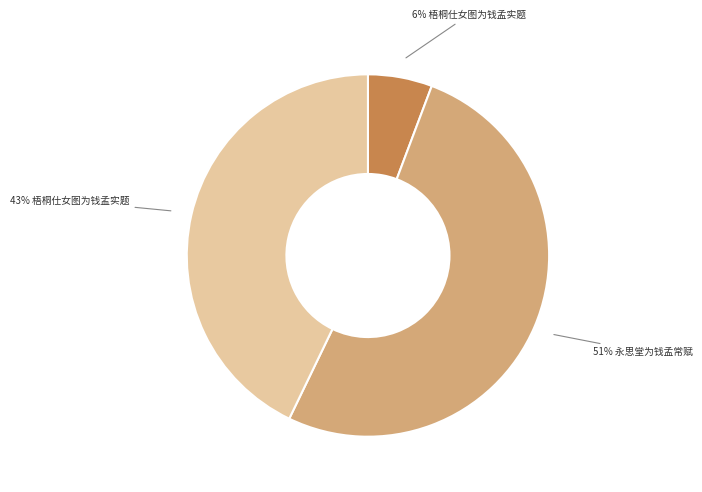

To the nearest percent, what is the average slice percentage?

33%